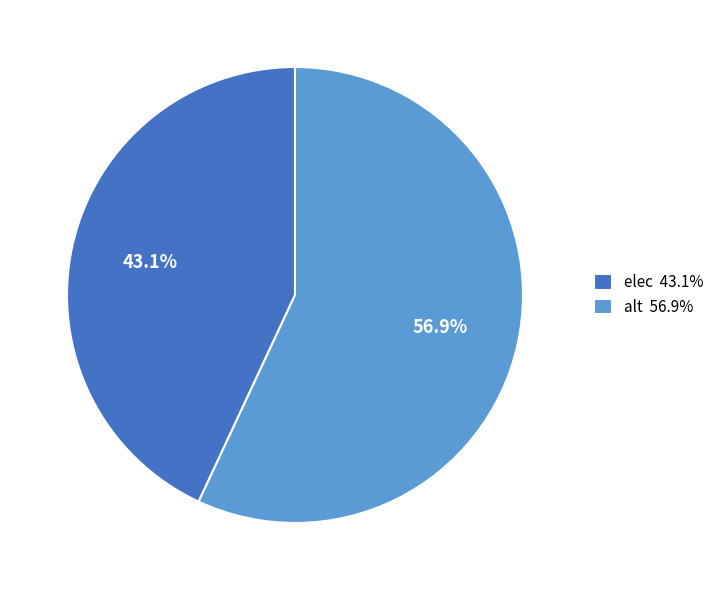

Which slice is the largest?

alt 56.9%